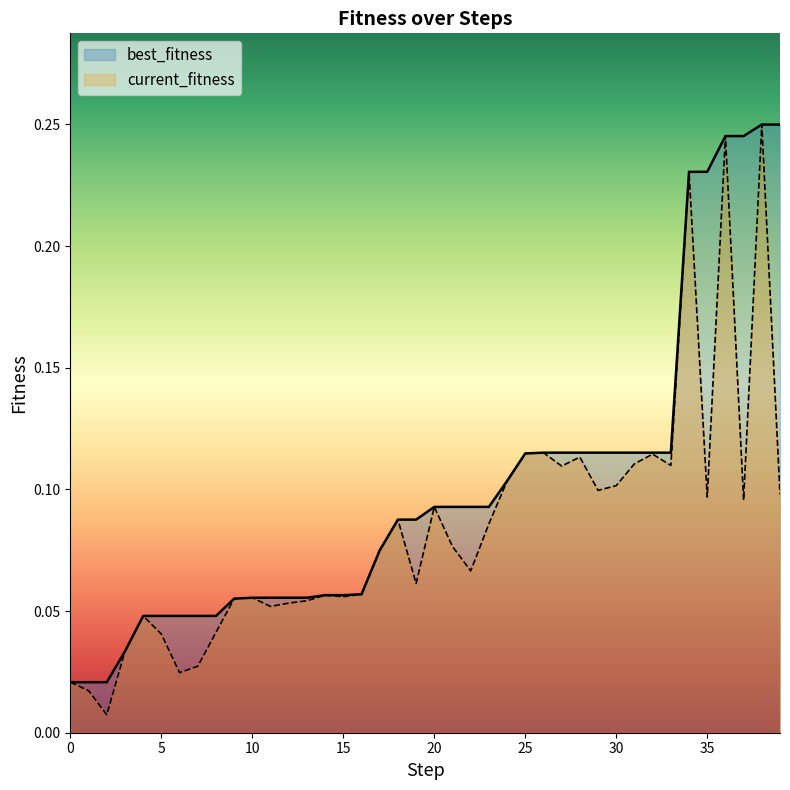

The value of current_fitness at 10 is 0.0. True or false?

False